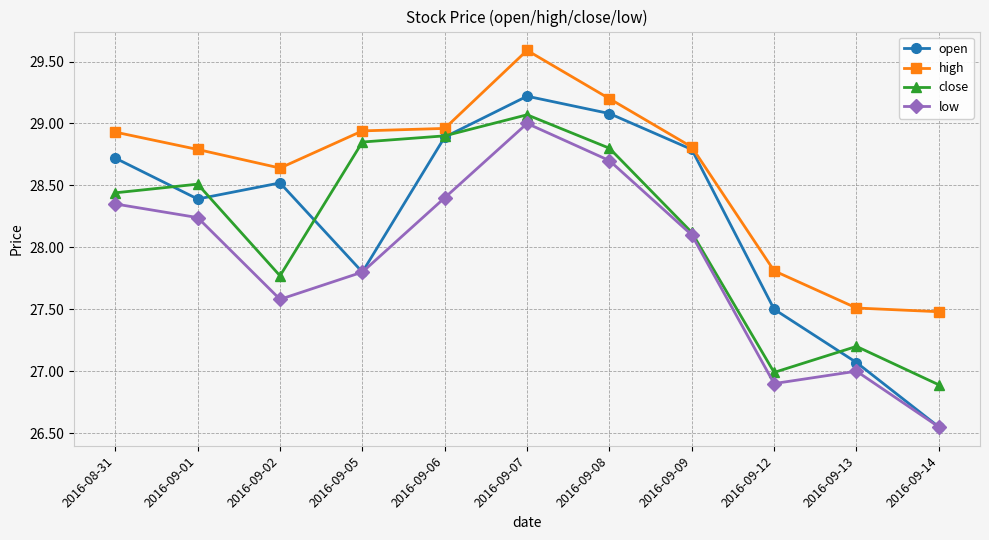

At which label does open reach its minimum?

2016-09-14